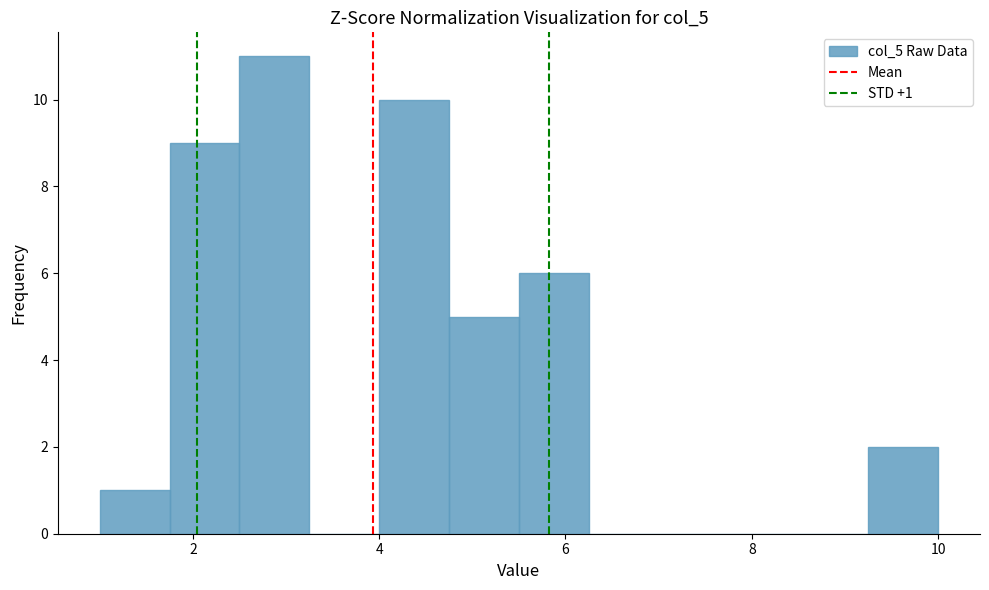

Read against the x-axis, roughly where is the centre of the tallest bar?

2.8